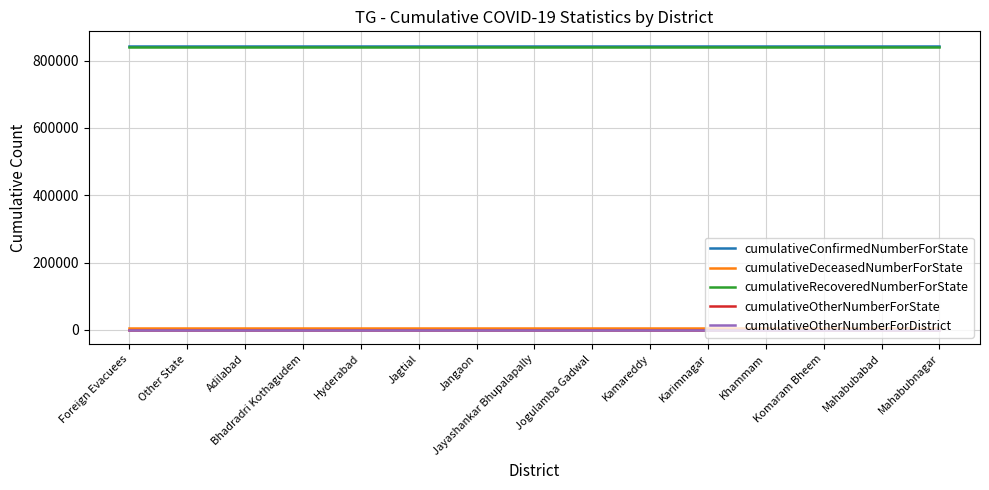

What is the label of the 4th point from the right?

Khammam